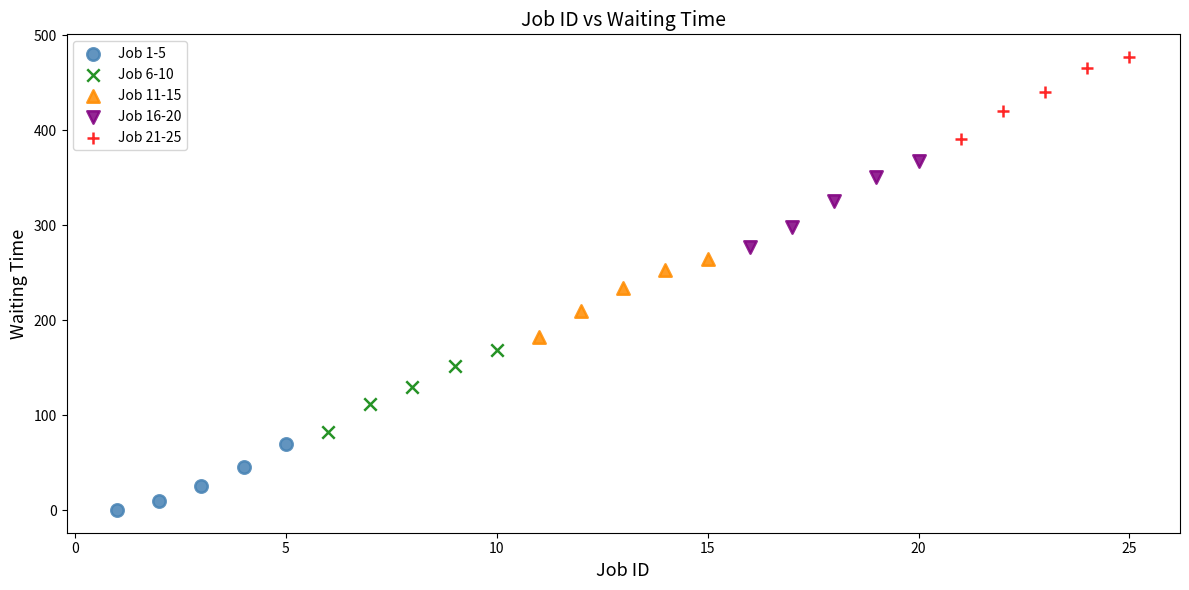

Which series reaches the minimum Y coordinate?

Job 1-5